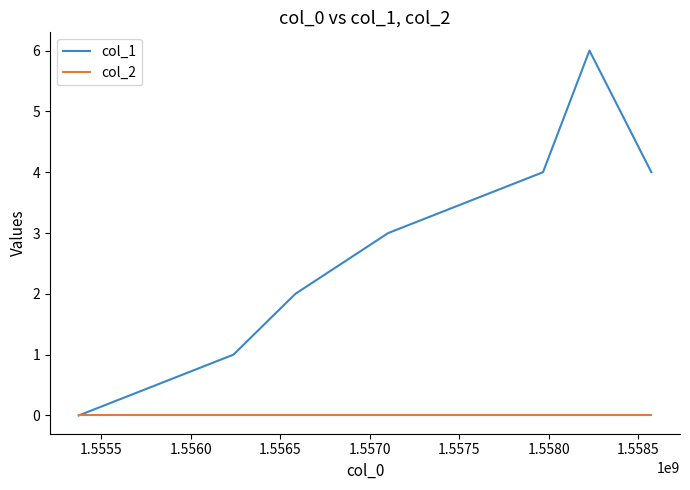

Rank the series by their maximum value, from highest to lowest.

col_1, col_2